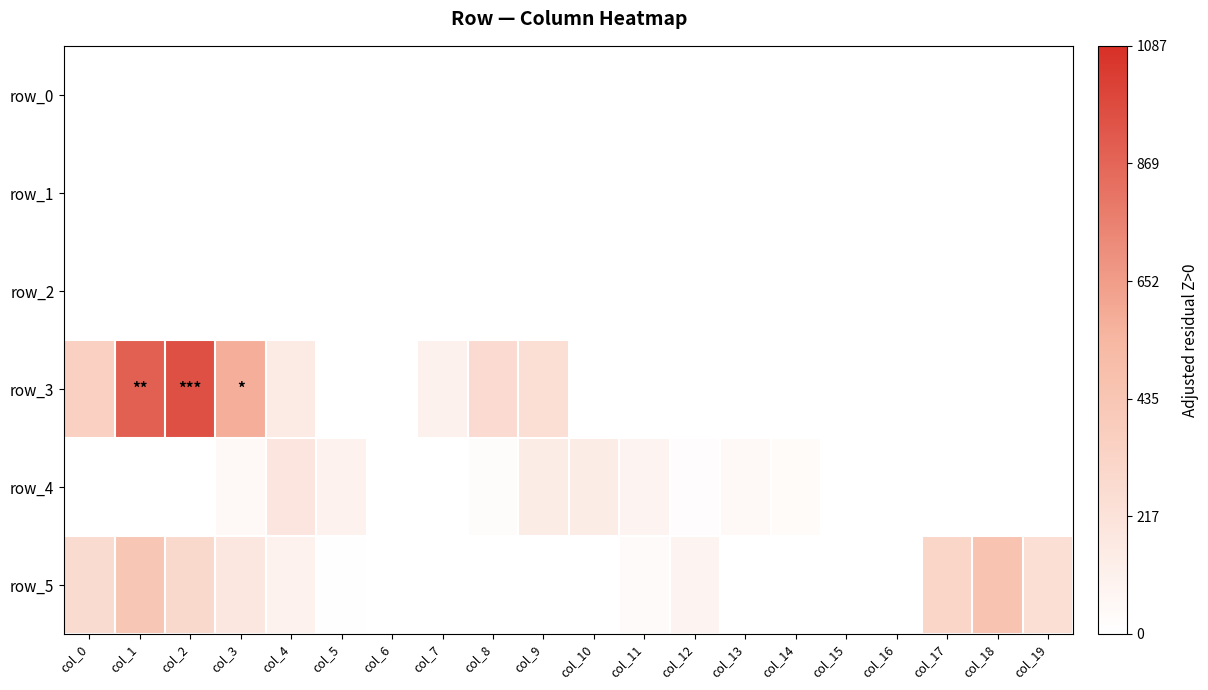

What is the total value across all series at col_7?

0.1